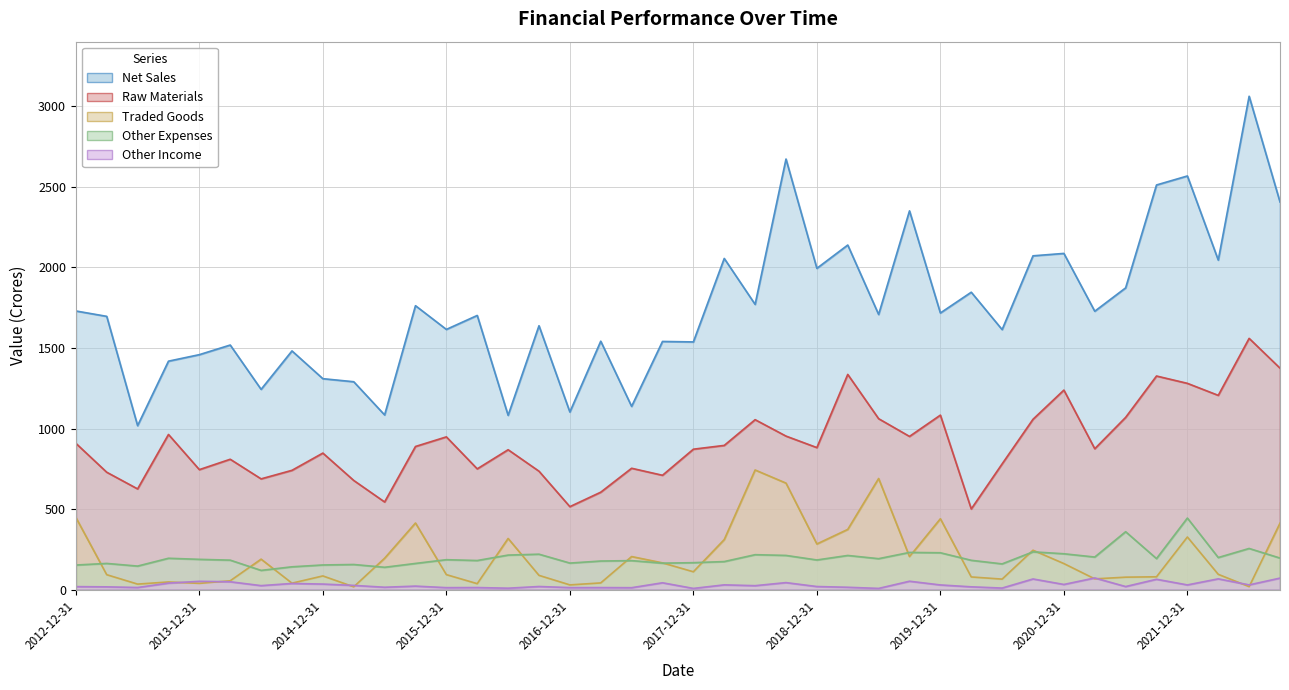

How many categories are shown in the chart?

40